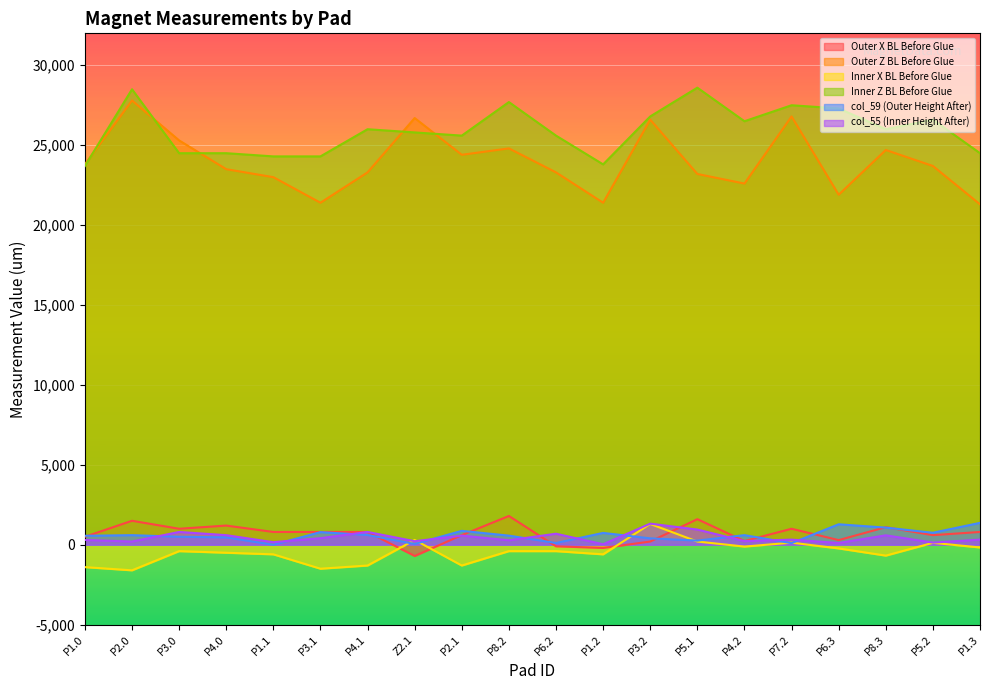

What is the approximate value of Inner X BL Before Glue at P8.2, to the nearest 100?

-400